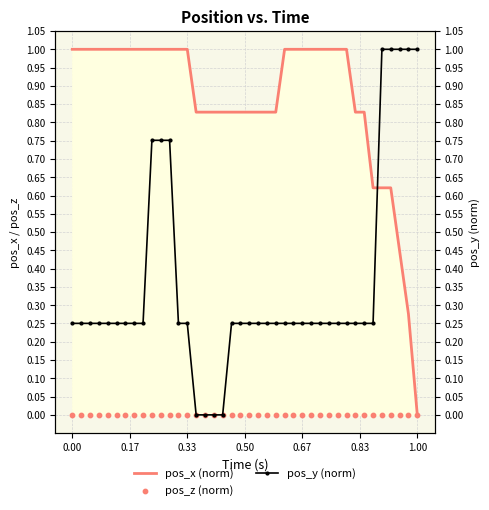

What are all the series names shown in the legend?

pos_x (norm), pos_z (norm), pos_y (norm)